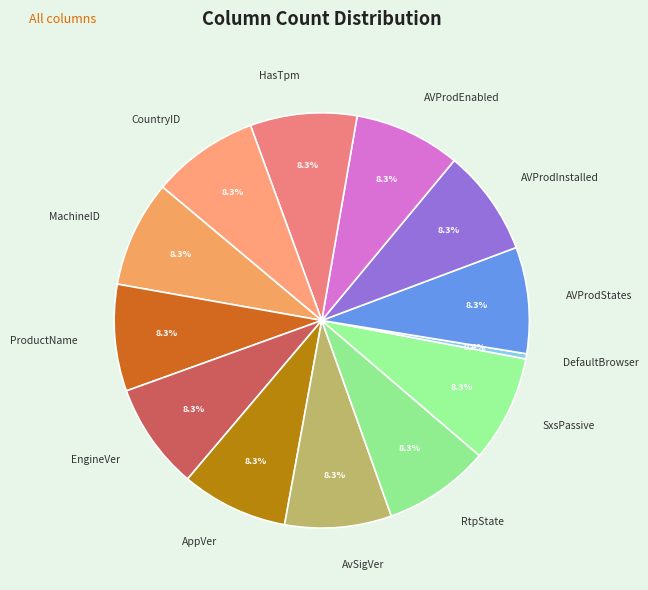

Is AVProdEnabled the majority of the pie?

No